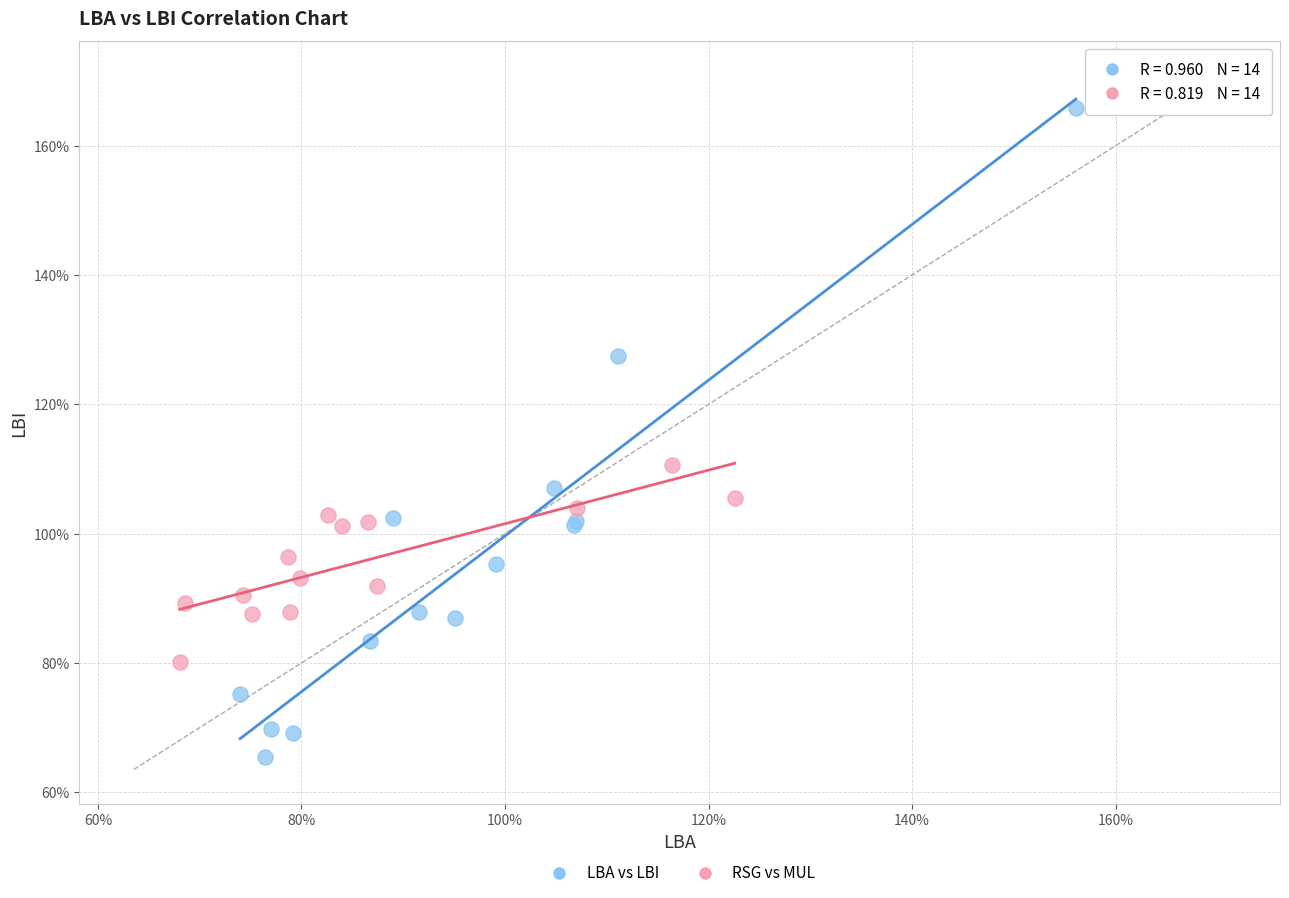

Which series has the widest spread of Y values?

LBA vs LBI